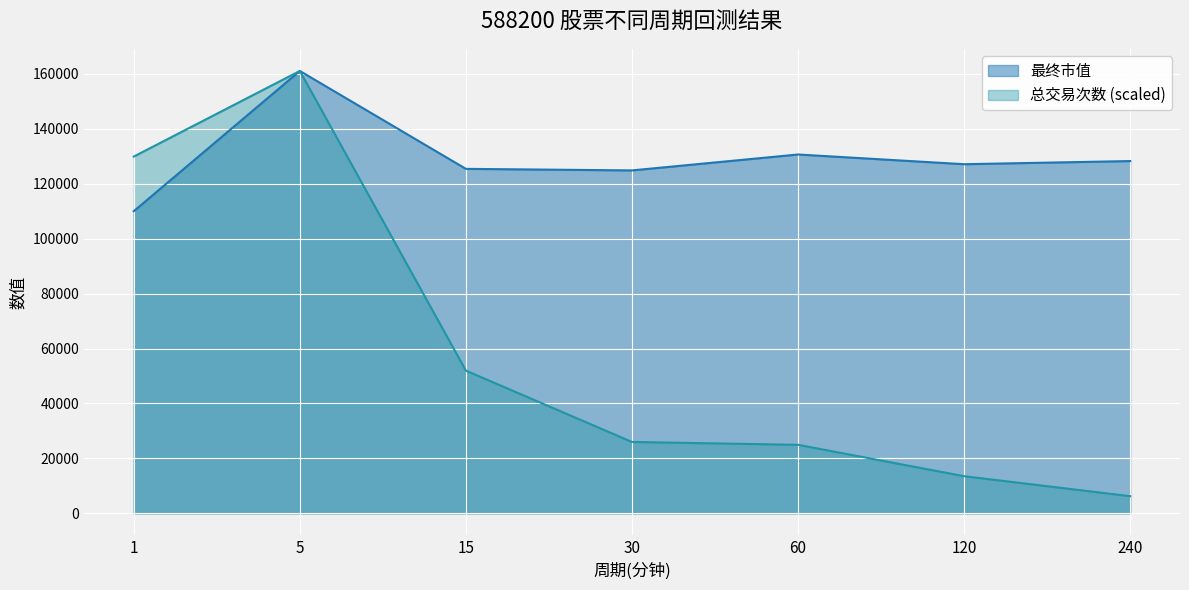

Where is 总交易次数 nearest to the value 83658?

15